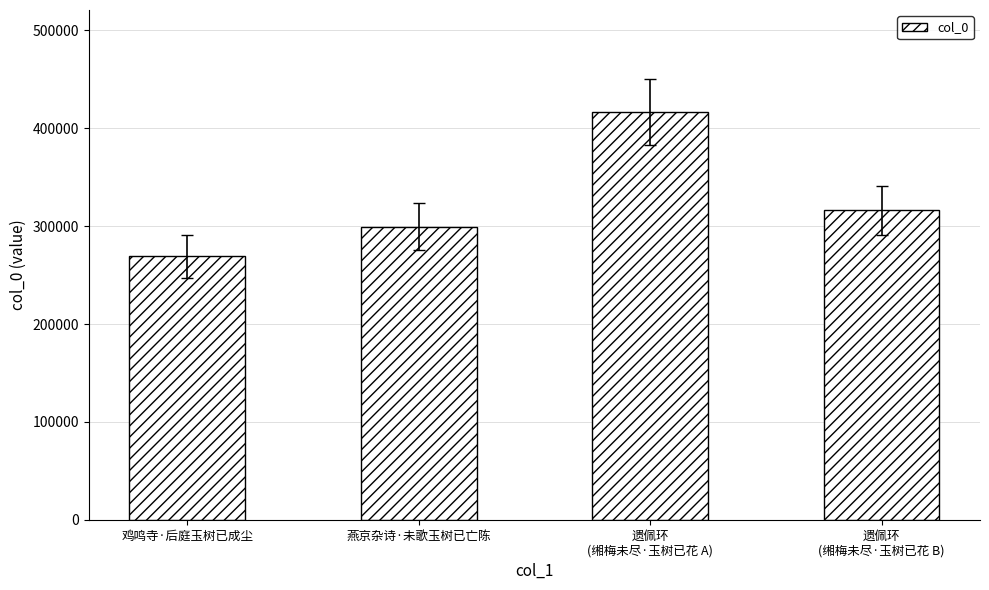

The value at 遗佩环
(缃梅未尽·玉树已花 B) is 316174. True or false?

True